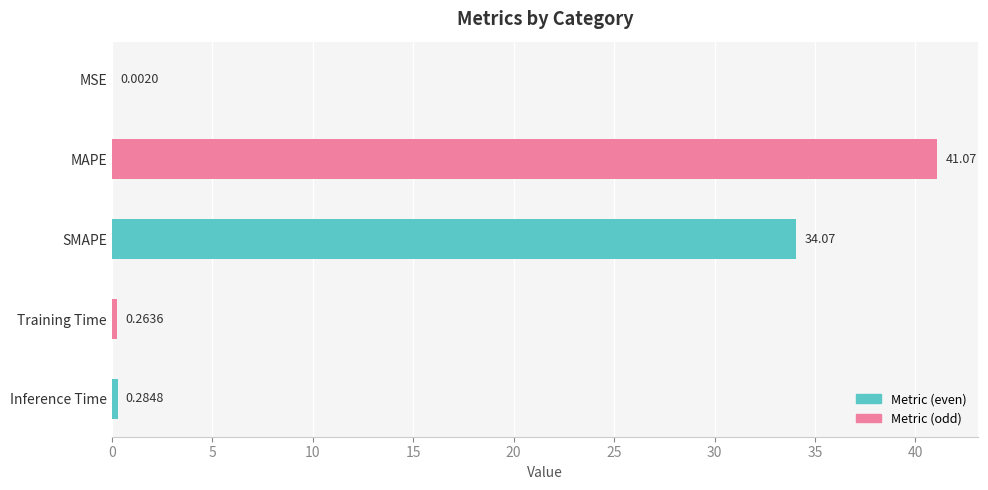

Where is the data nearest to the value 20?

SMAPE